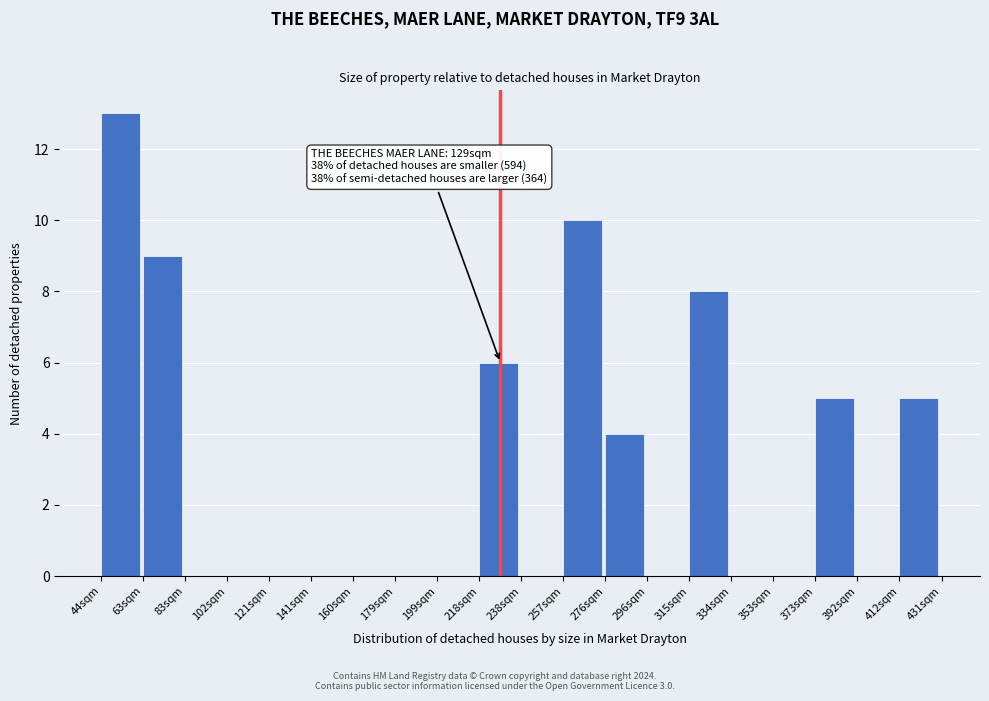

Reading left to right, transcribe all the data shown in this chart.

44sqm=13	63sqm=9	83sqm=0	102sqm=0	121sqm=0	141sqm=0	160sqm=0	179sqm=0	199sqm=0	218sqm=6	238sqm=0	257sqm=10	276sqm=4	296sqm=0	315sqm=8	334sqm=0	353sqm=0	373sqm=5	392sqm=0	412sqm=5